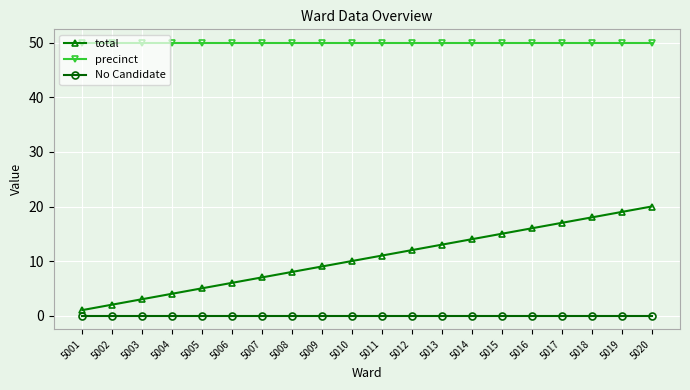

Reading left to right, extract all data points from this chart.

total: 5001=1	5002=2	5003=3	5004=4	5005=5	5006=6	5007=7	5008=8	5009=9	5010=10	5011=11	5012=12	5013=13	5014=14	5015=15	5016=16	5017=17	5018=18	5019=19	5020=20
precinct: 5001=50	5002=50	5003=50	5004=50	5005=50	5006=50	5007=50	5008=50	5009=50	5010=50	5011=50	5012=50	5013=50	5014=50	5015=50	5016=50	5017=50	5018=50	5019=50	5020=50
No Candidate: 5001=0	5002=0	5003=0	5004=0	5005=0	5006=0	5007=0	5008=0	5009=0	5010=0	5011=0	5012=0	5013=0	5014=0	5015=0	5016=0	5017=0	5018=0	5019=0	5020=0